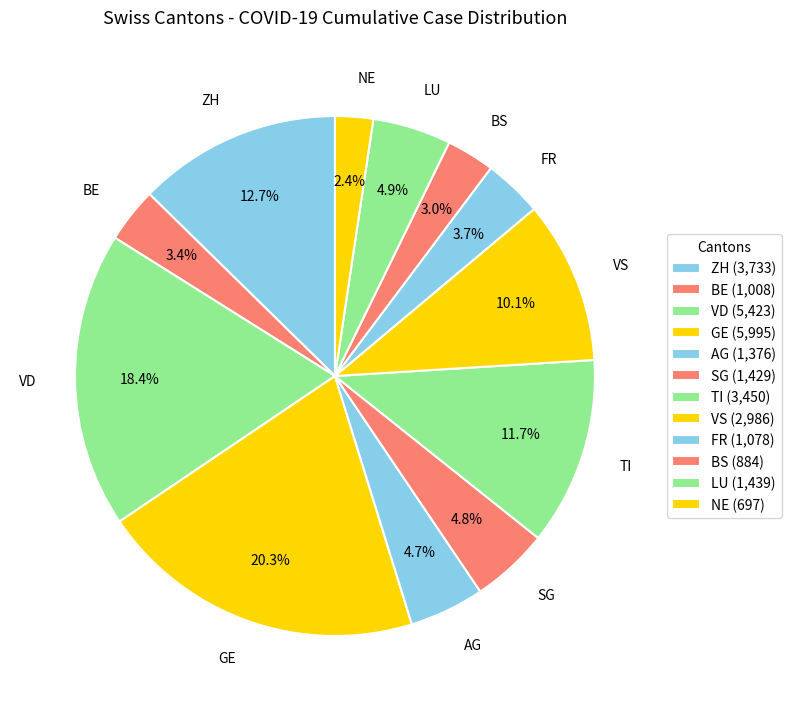

Between LU and ZH, which is larger?

ZH